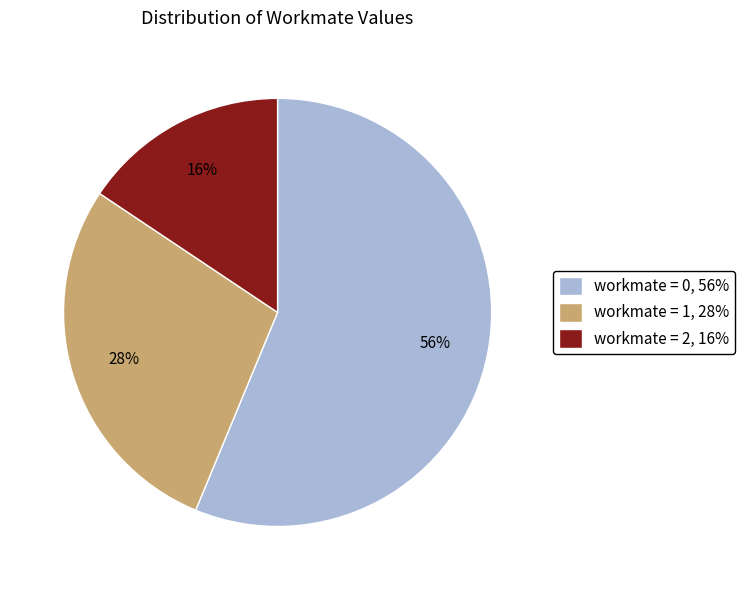

True or false: workmate = 2, 16% accounts for 27% of the total.

False